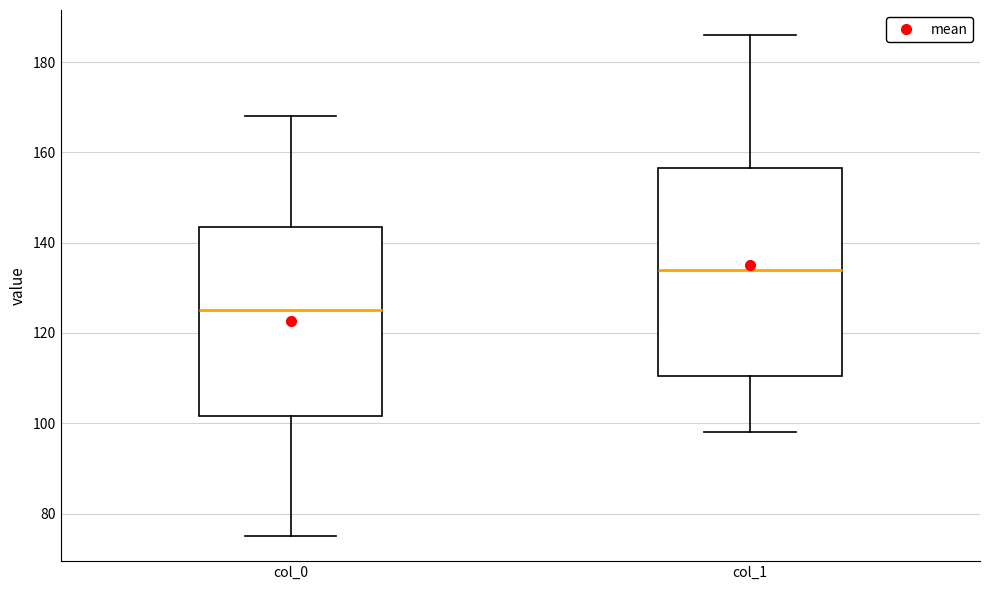

Reading left to right, transcribe this box plot: for each box, give where its median line is, the range the box spans, and where its two whiskers end, as read against the y-axis. The values are not printed on the chart, so give them approximately, as read against the axis.

col_0: median 126, box 102 to 144, whiskers 76 to 168
col_1: median 134, box 110 to 156, whiskers 98 to 186